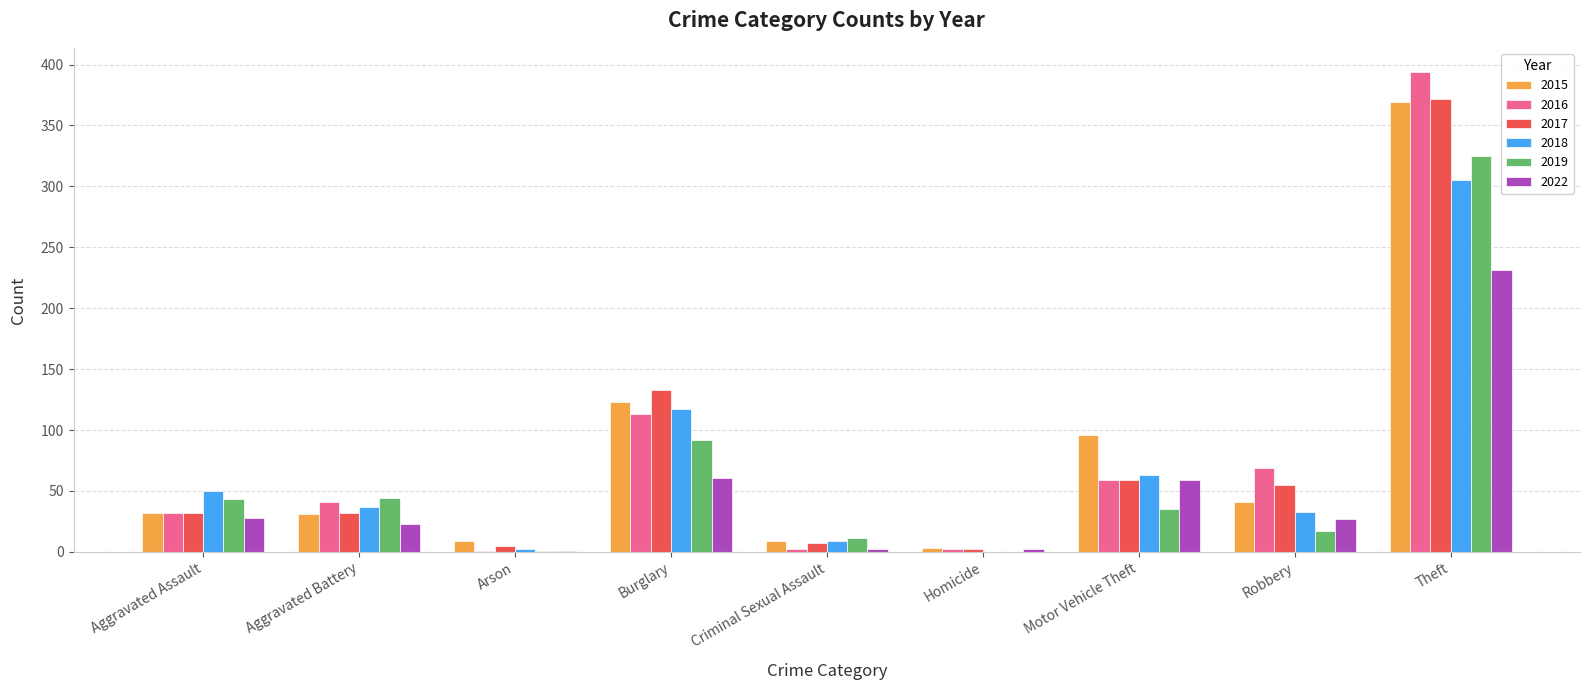

What is the sum of the 2015 values at Motor Vehicle Theft and Burglary?

219